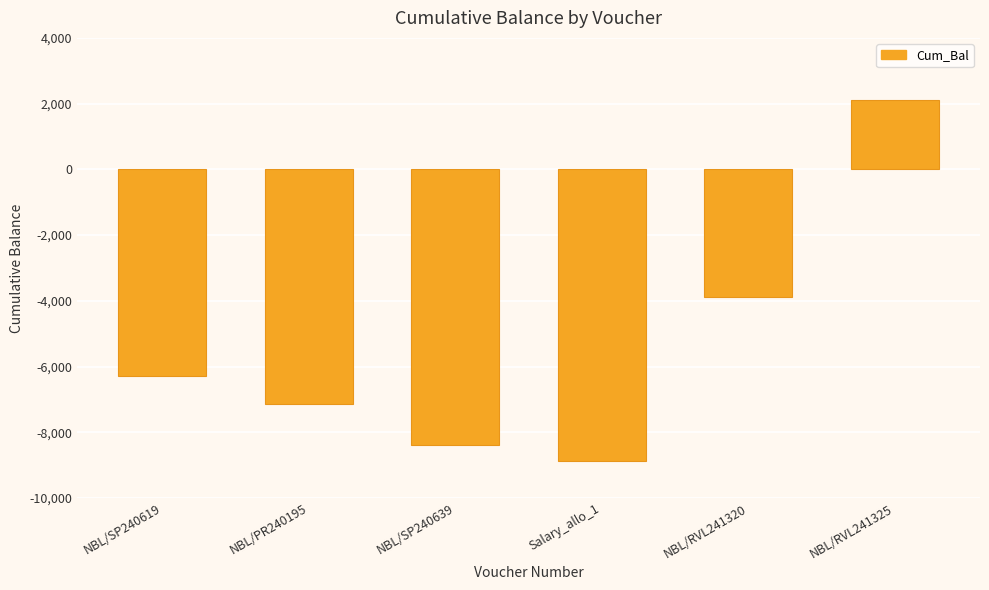

What is the difference between the second highest and second lowest values?

4500.0